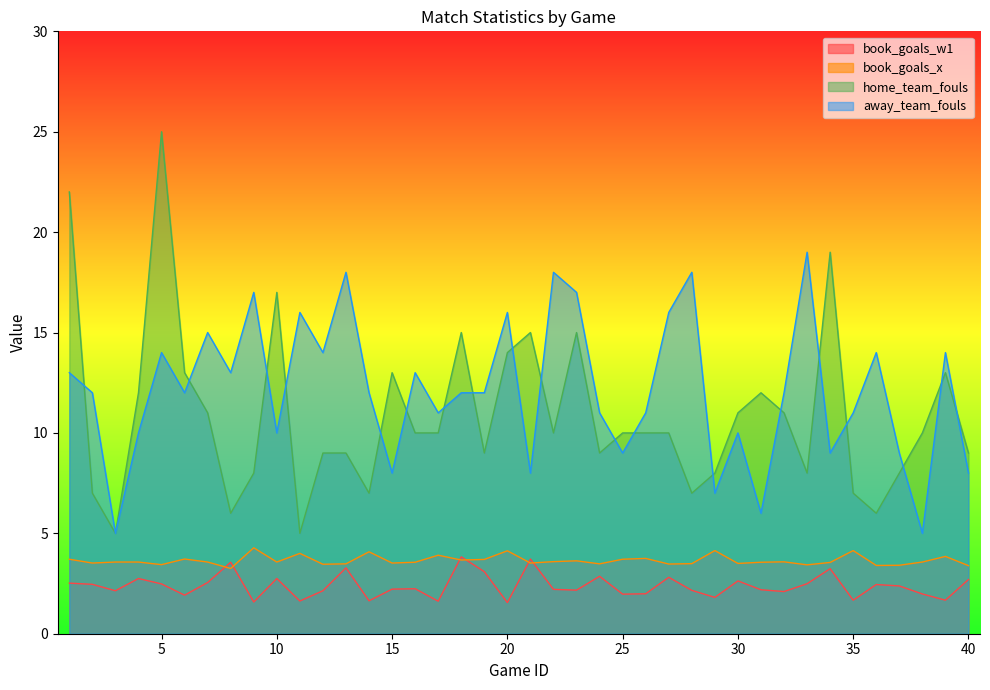

Which category has the lowest value in the home_team_fouls series?

3